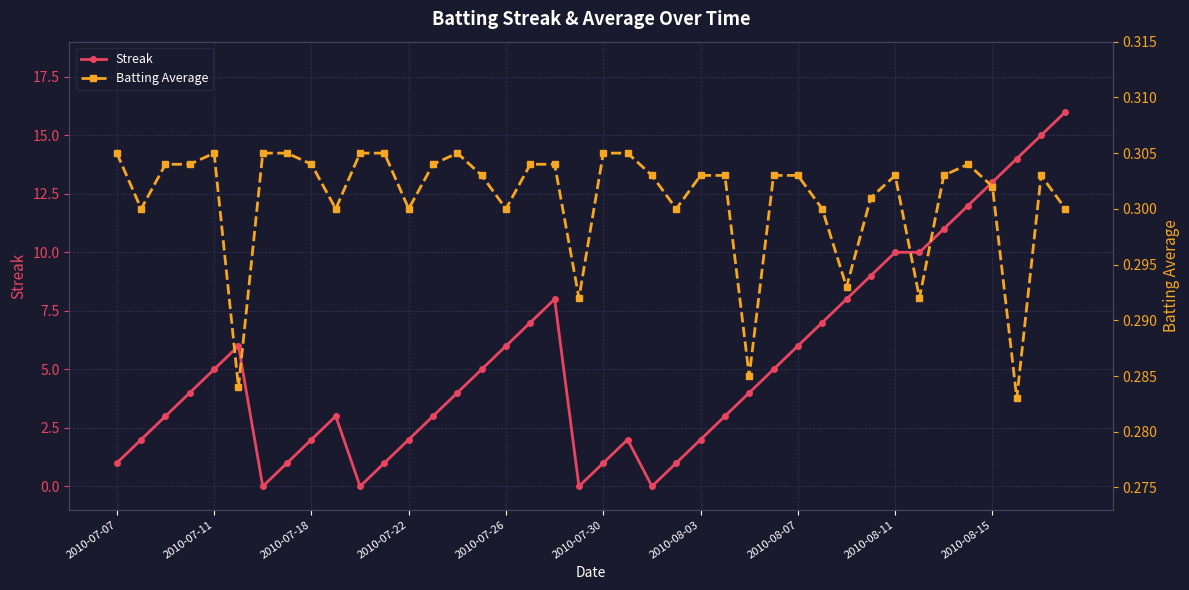

What is the maximum value for Streak?

16